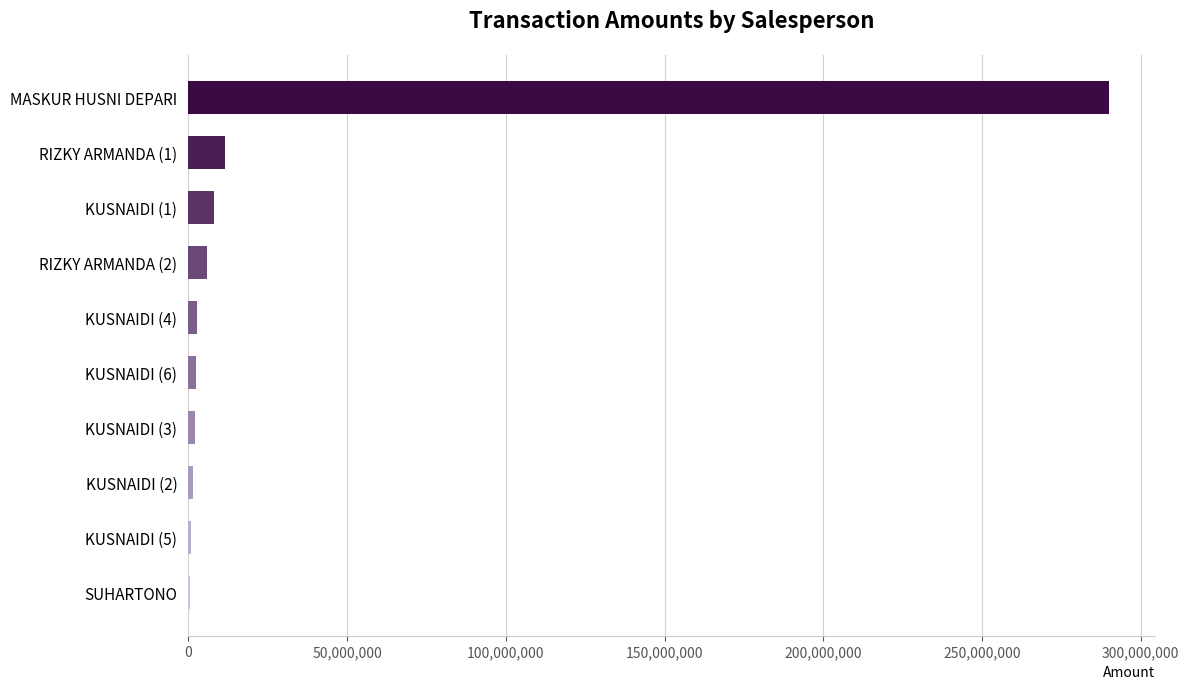

Is it true that the value at KUSNAIDI (1) is 8086115?

True